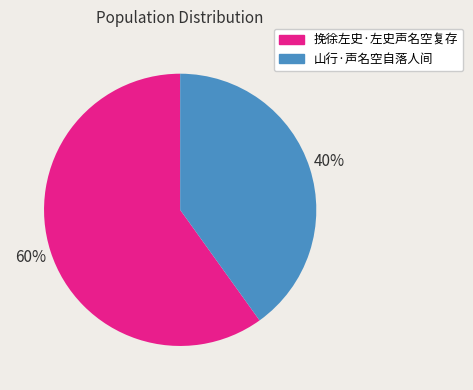

What percentage is the 山行·声名空自落人间 slice, to the nearest percent?

40%